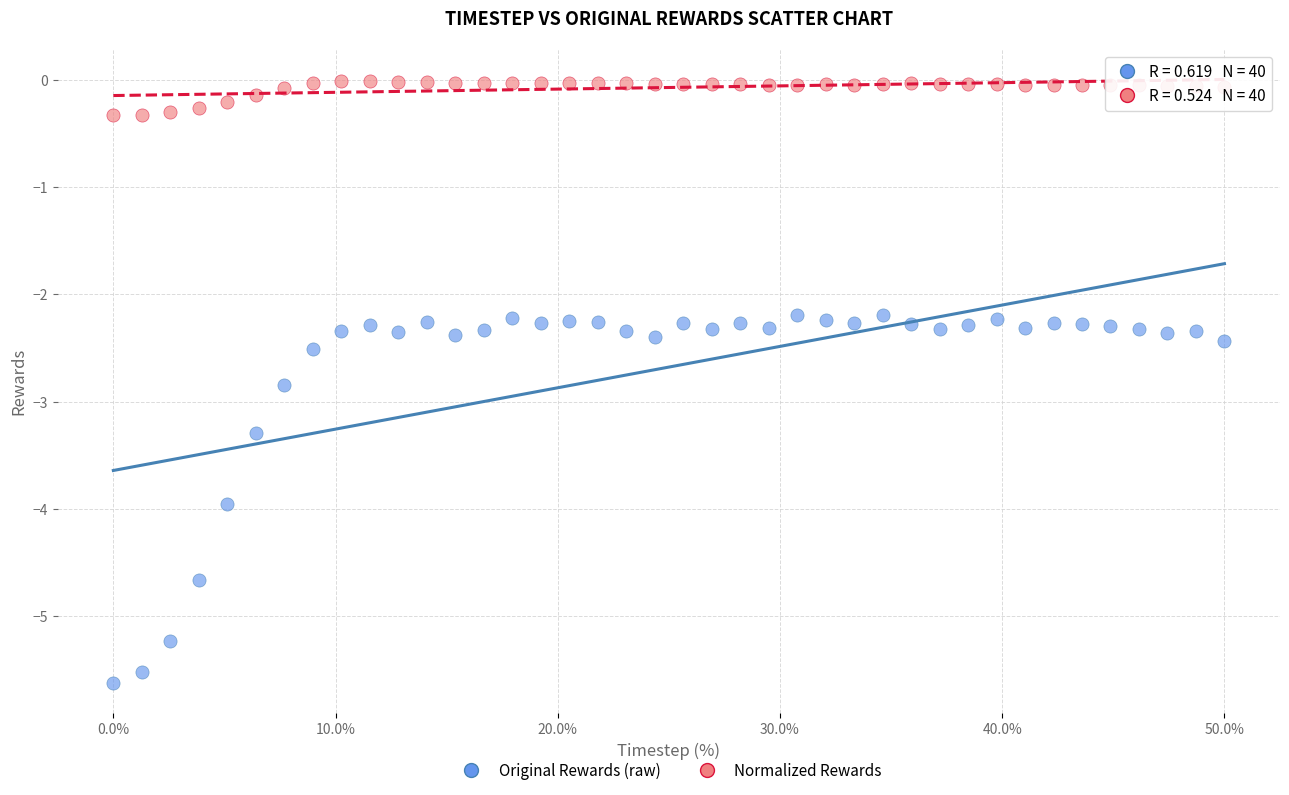

What is the X range (max minus min) for the scatter plot?

50.0